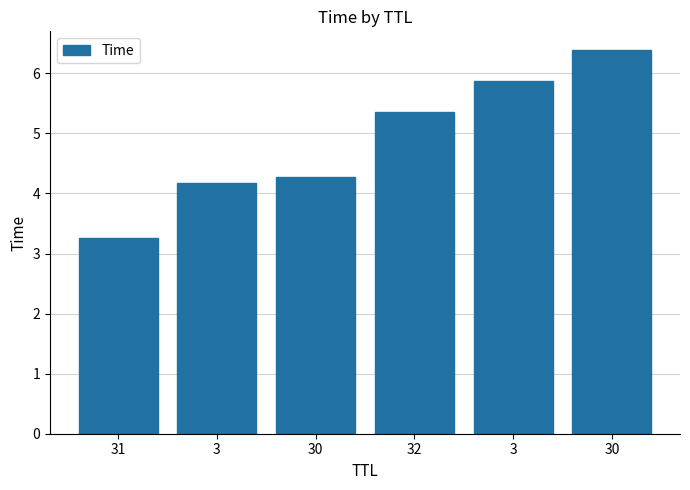

How many bars are there in total?

6